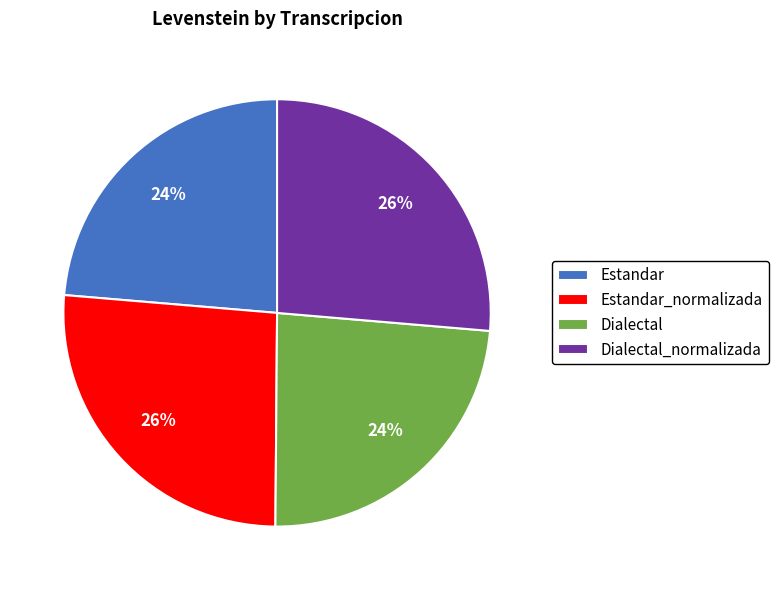

To the nearest percent, what percentage of the pie is Dialectal_normalizada?

26%